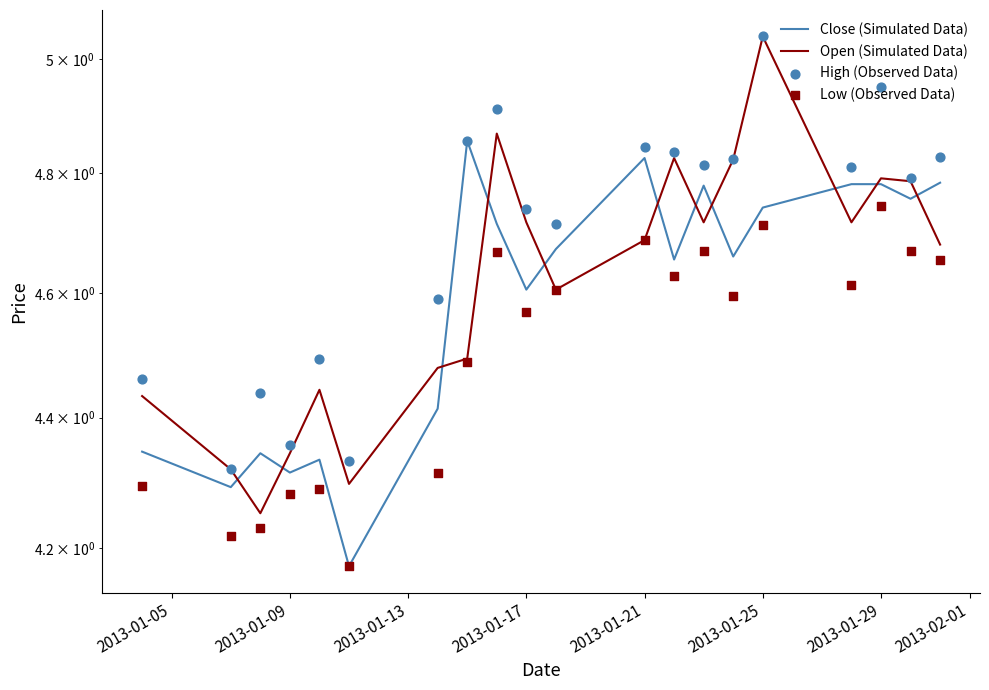

At how many categories does at least one series exceed 4?

20